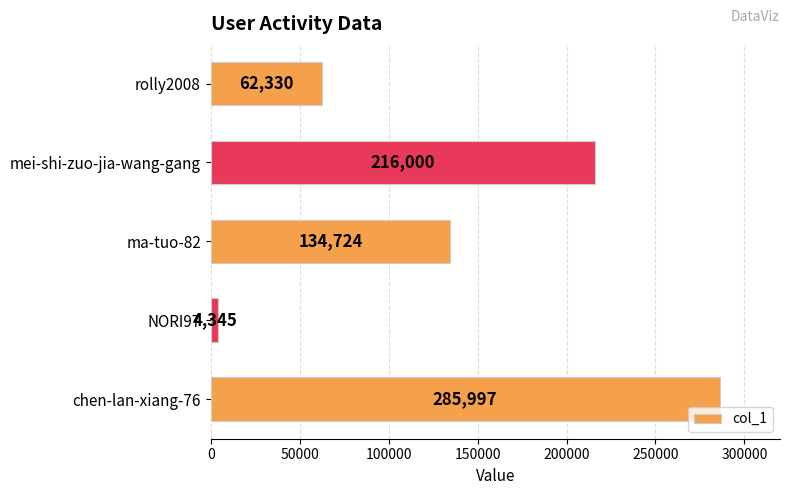

Are the bars grouped side by side (vs. stacked)?

No